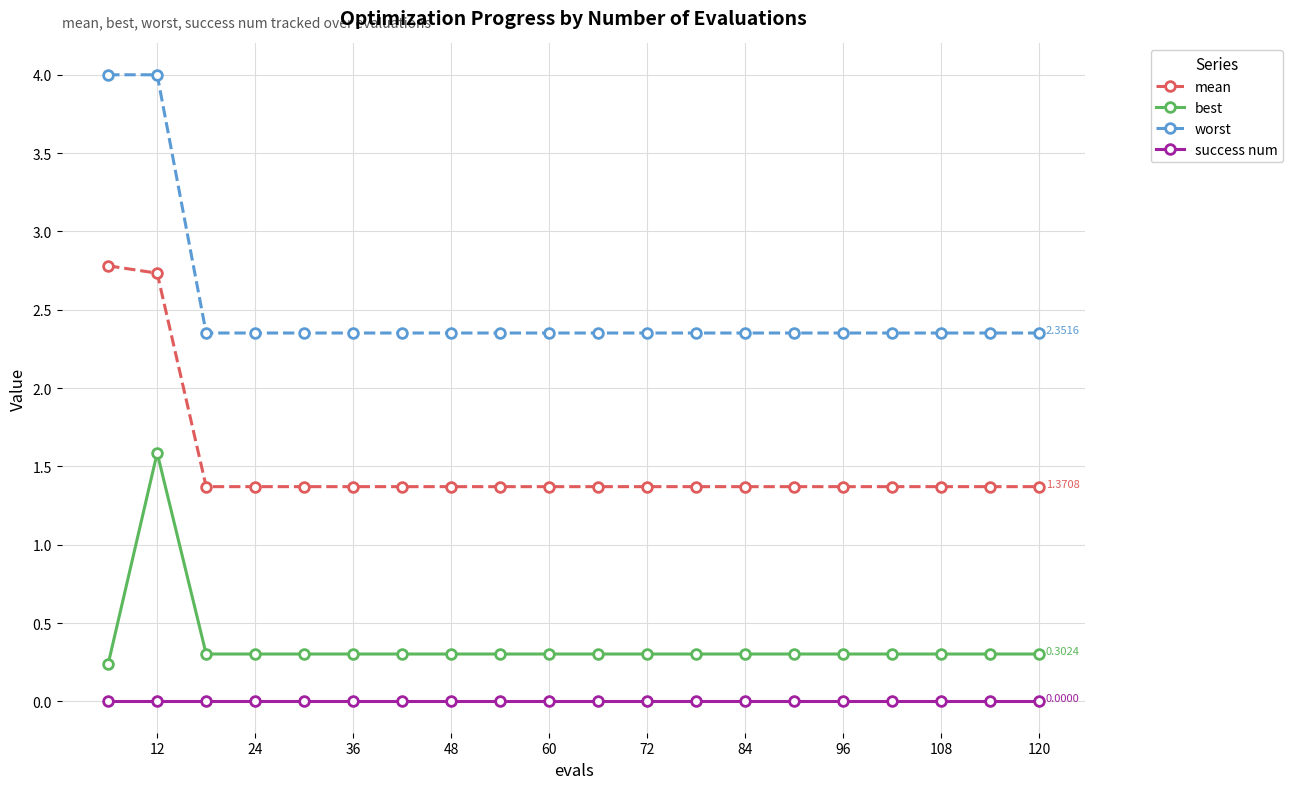

True or false: success num and best cross at least once.

False